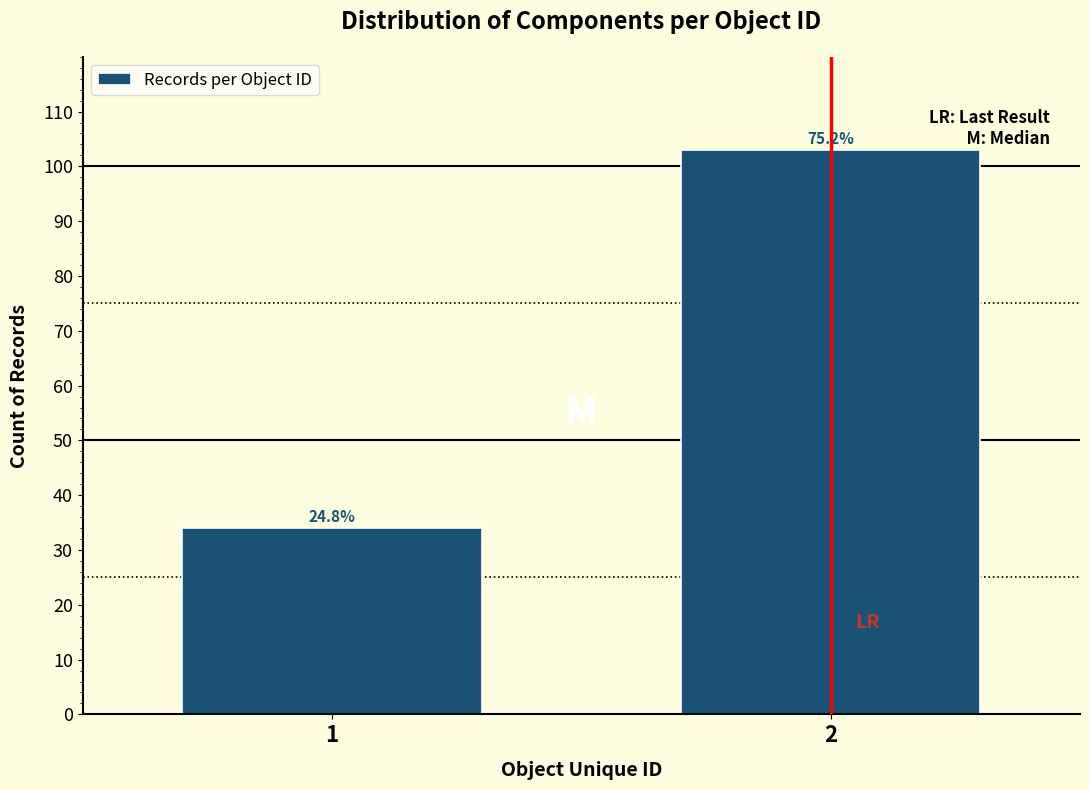

How many bars are there in total?

2